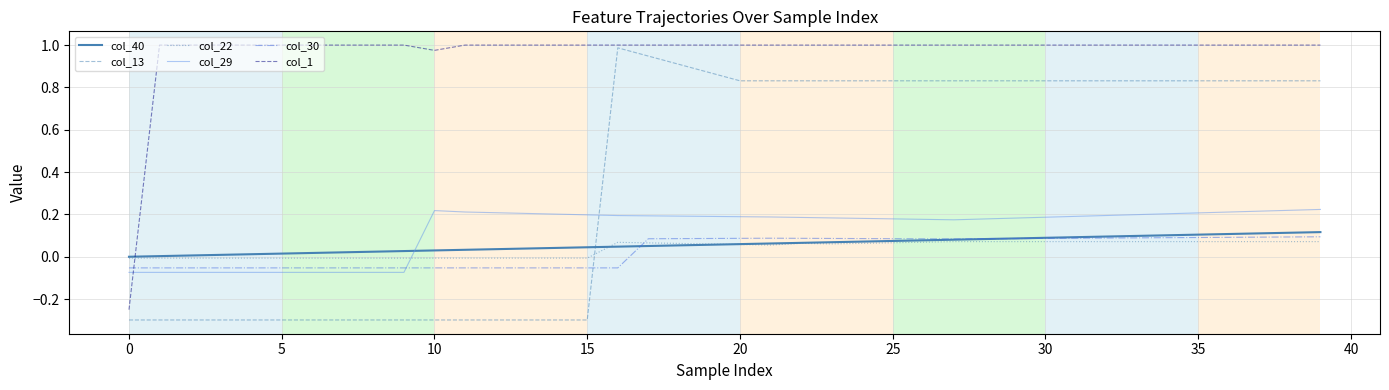

What is the smallest value displayed?

-0.3